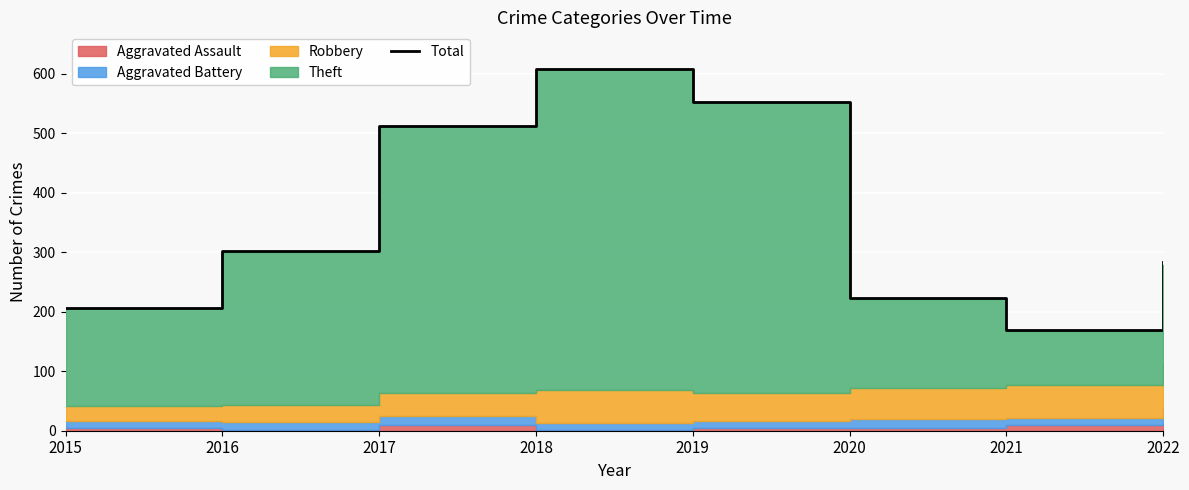

Reading right to left, transcribe all the data shown in this chart.

283	169	224	553	609	513	303	206